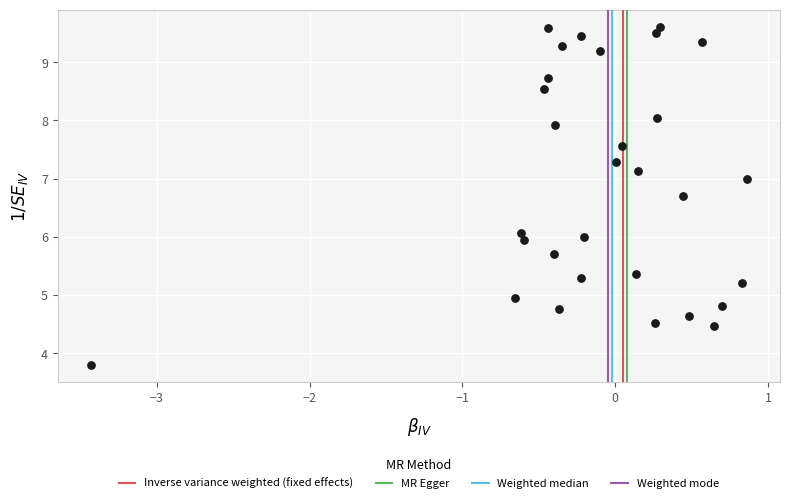

What is the range of X values (max minus min)?

4.3